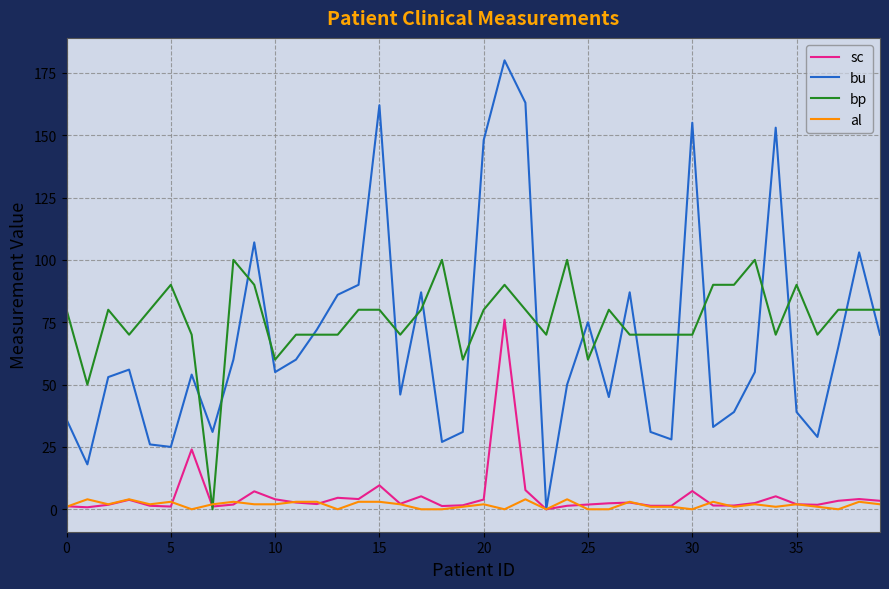

Which series ends up on top after the final intersection of bu and bp?

bp